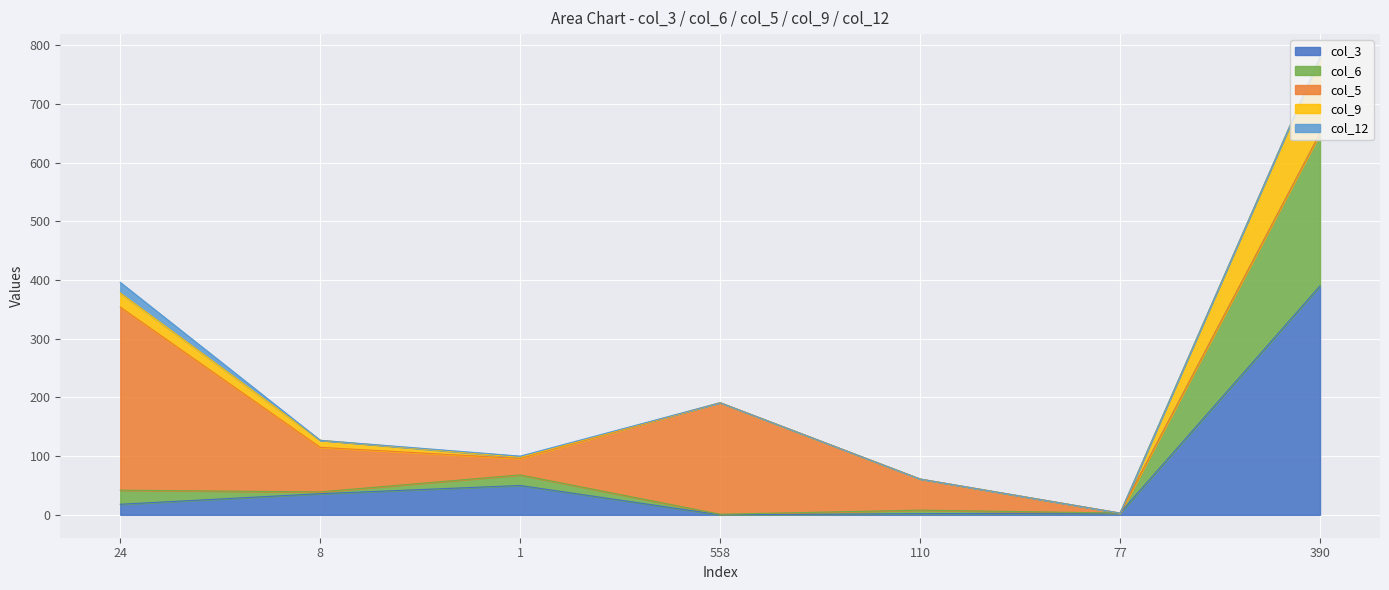

What is the difference between the col_6 values at 558 and 1?

17